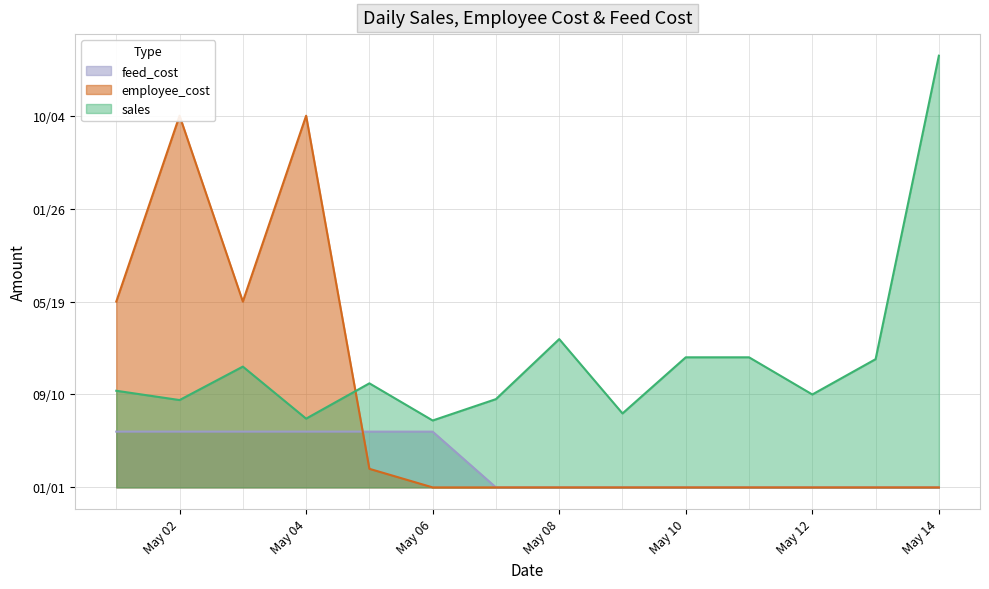

What is the value of the sales point at the 12th from the left?

5000